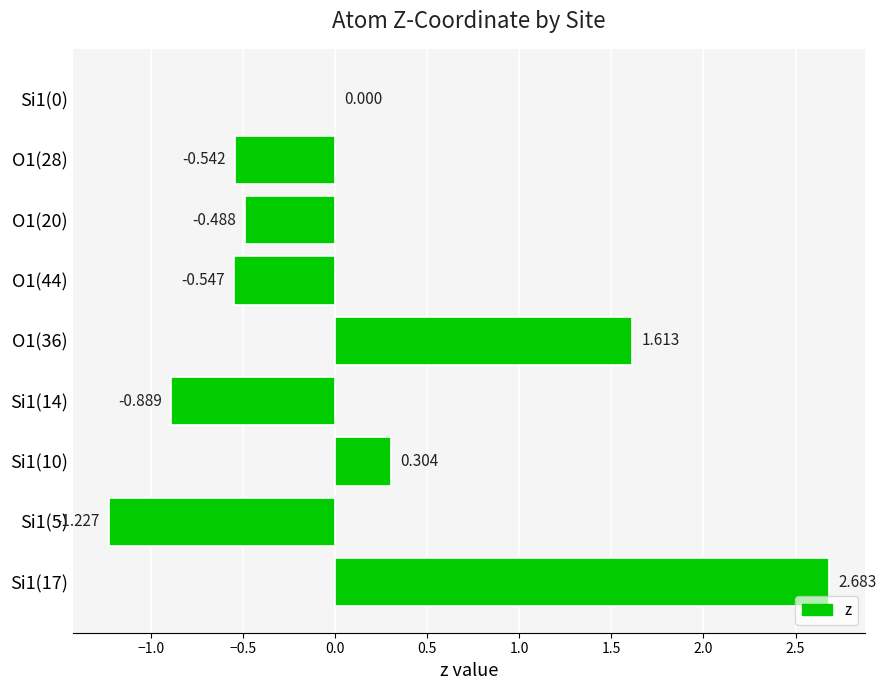

Count the number of data series in this chart.

1